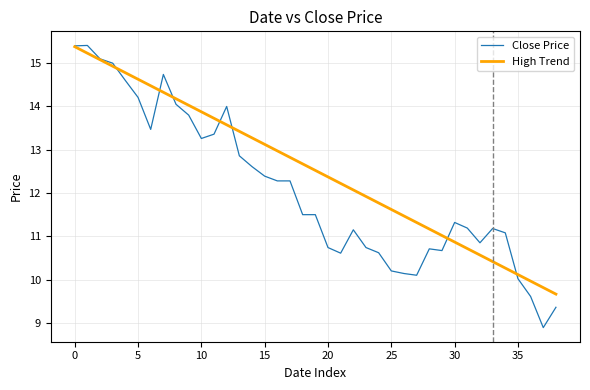

What is the smallest value displayed?

8.9